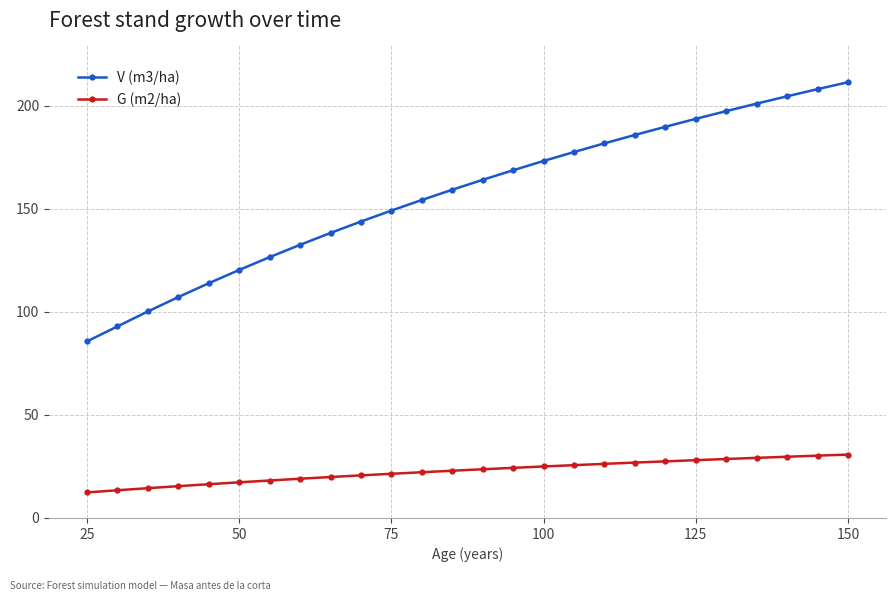

At how many categories does at least one series exceed 43?

26